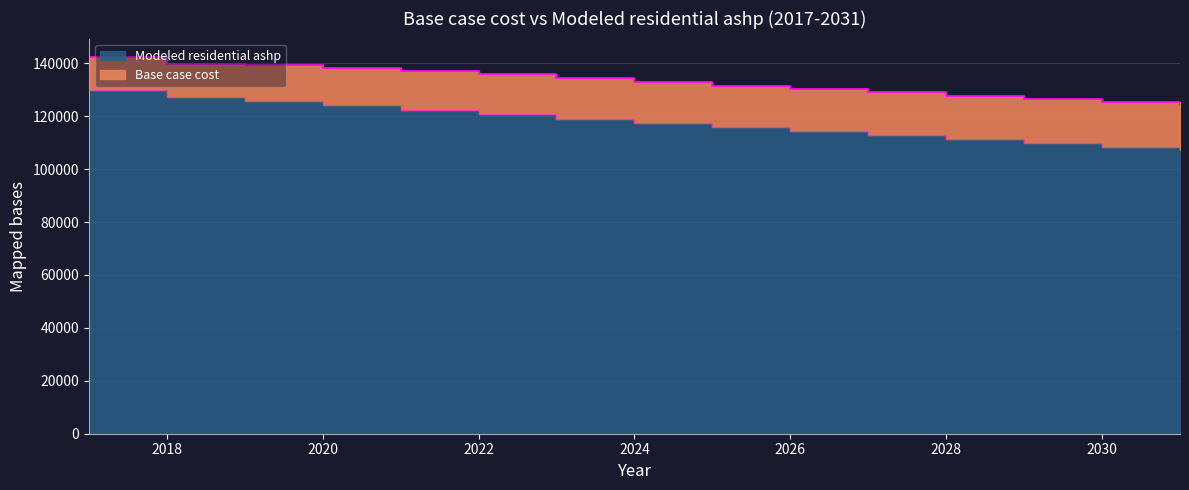

At which category does the chart reach its peak across all series?

2017